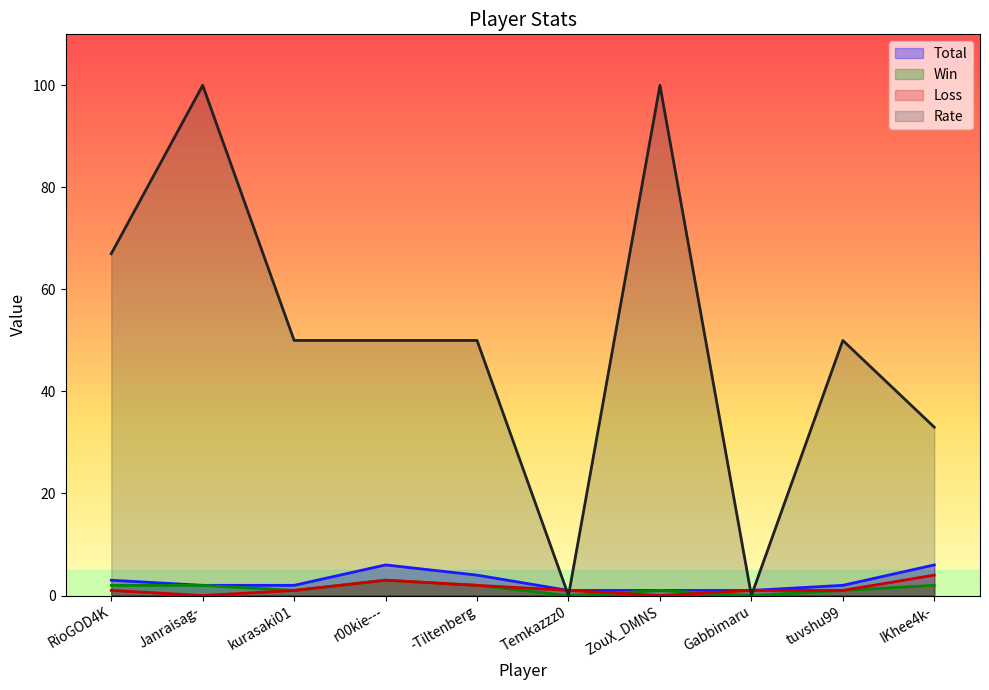

True or false: Total and Loss intersect in this chart.

False